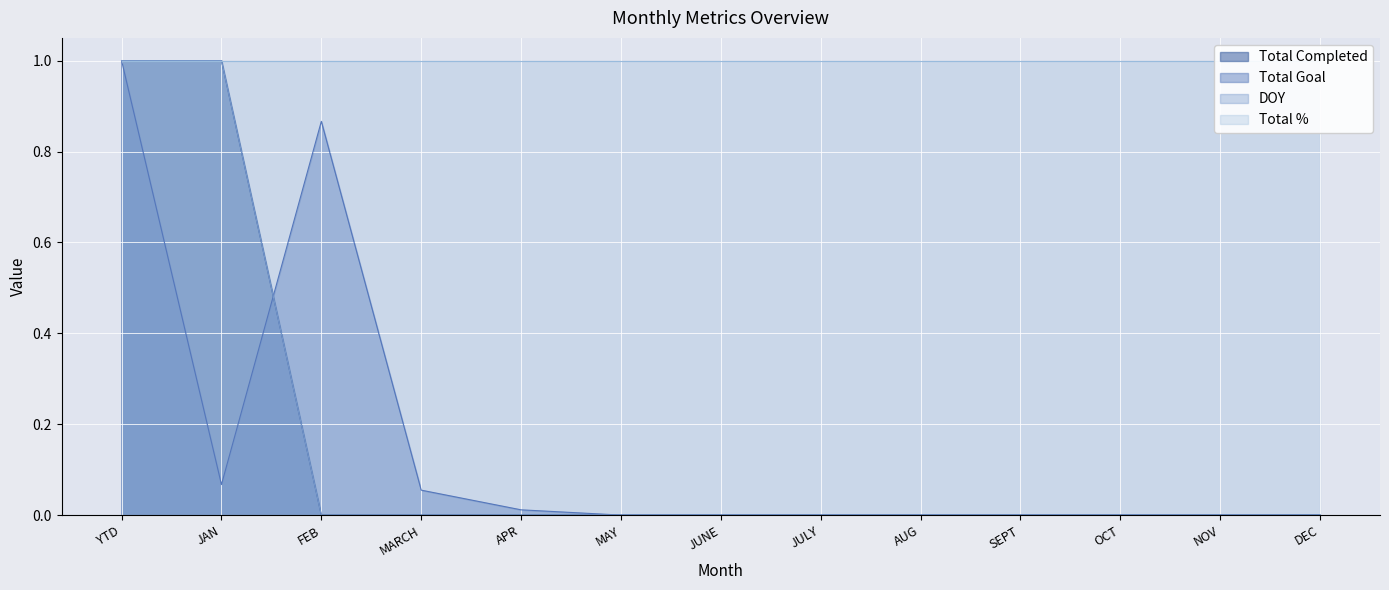

How many values in the Total Goal series exceed 0?

5